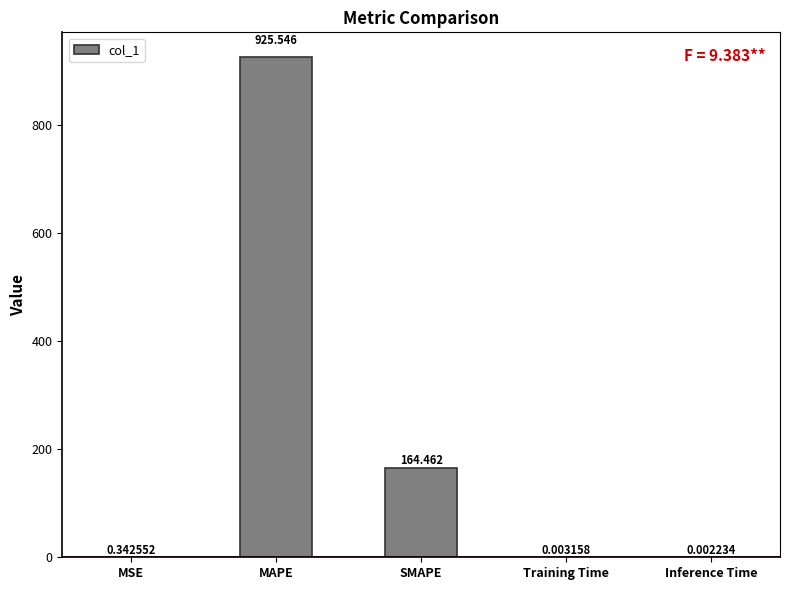

Which has a higher value, MAPE or SMAPE?

MAPE